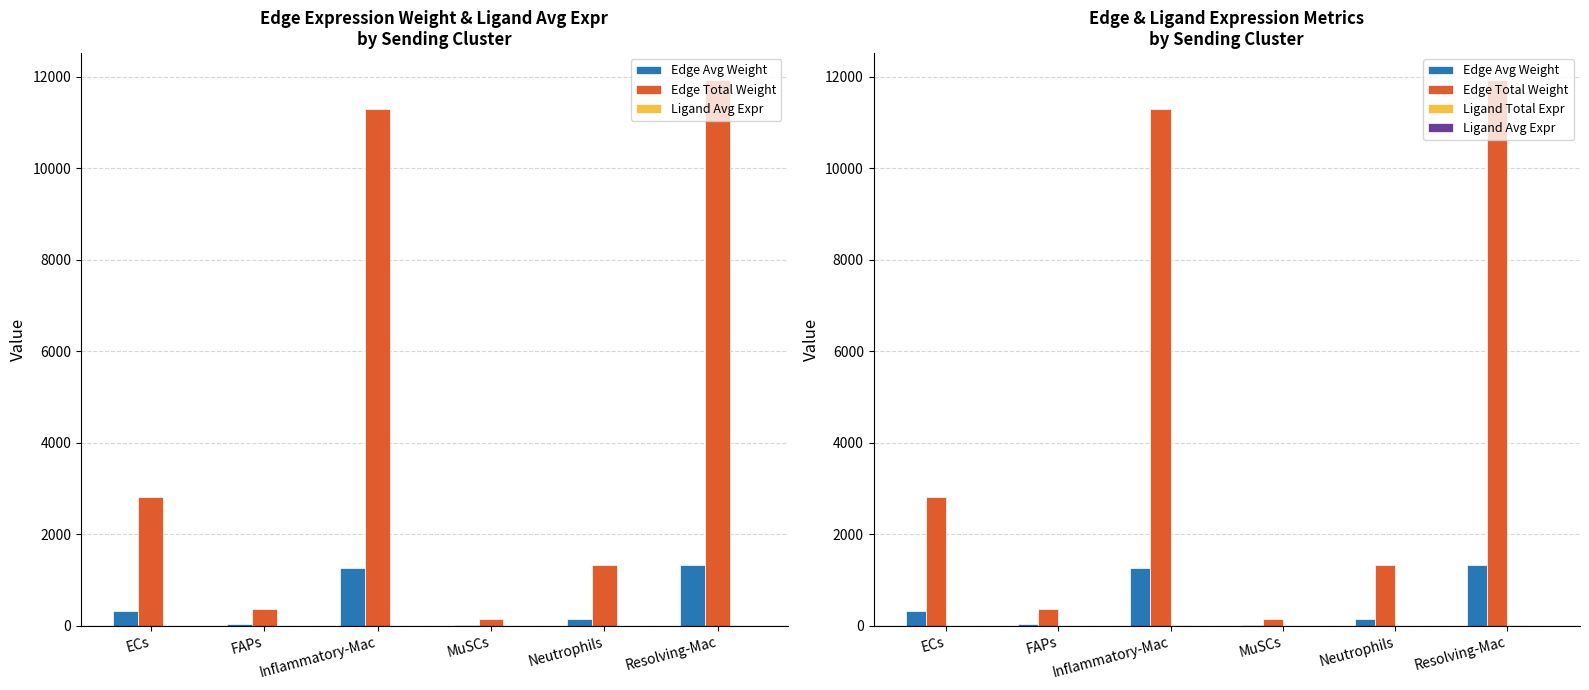

Is the value of Ligand Total Expr at Inflammatory-Mac greater than the value of Ligand Avg Expr at MuSCs?

Yes